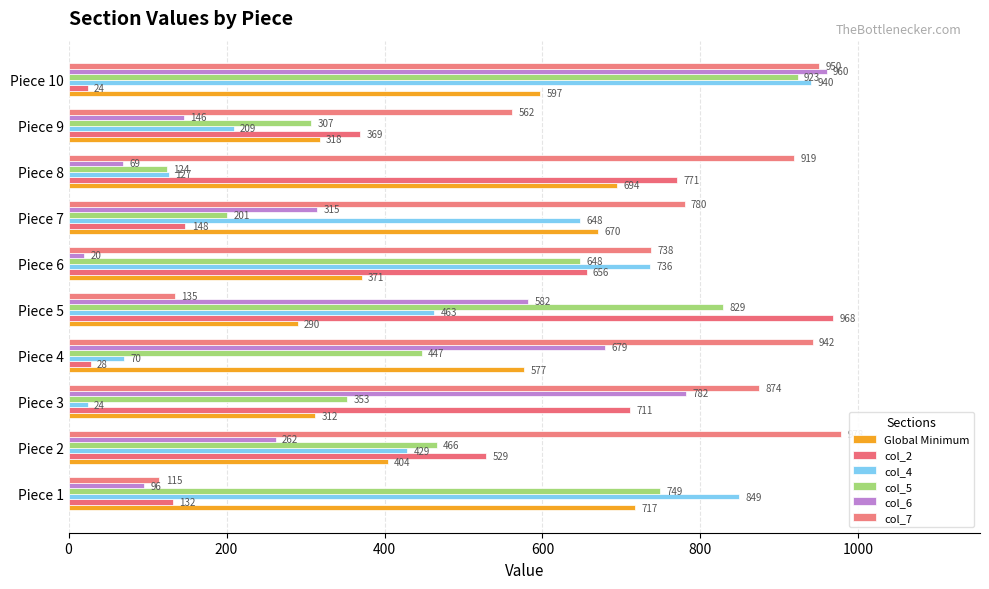

Count the number of data series in this chart.

6